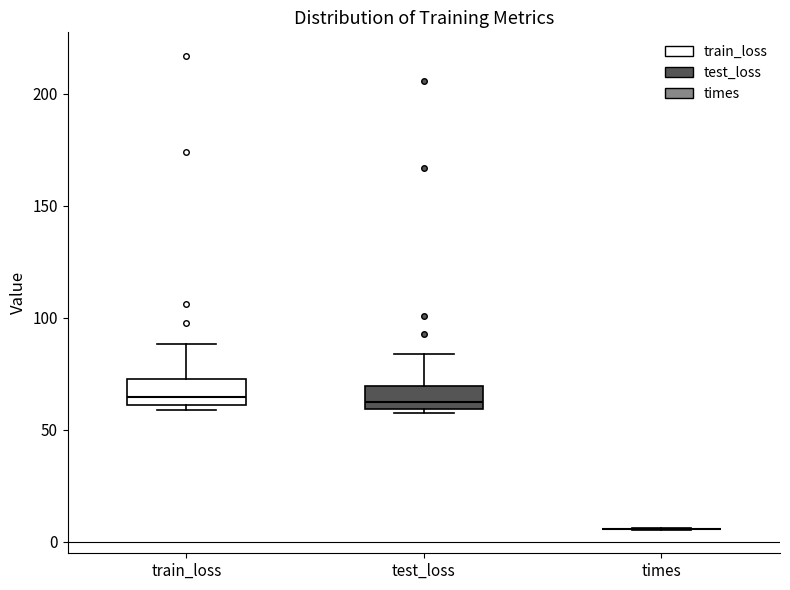

Reading left to right, read every box against the y-axis: the position of its median line, the range the box covers, and the ends of its whiskers. The values are not printed on the chart, so give them approximately, as read against the axis.

train_loss: median 65, box 60 to 75, whiskers 60 (just below the box's lower edge) to 90
test_loss: median 60 (just above the box's lower edge), box 60 to 70, whiskers 60 (just below the box's lower edge) to 85
times: box collapsed to a line at 5, whiskers 5 to 5